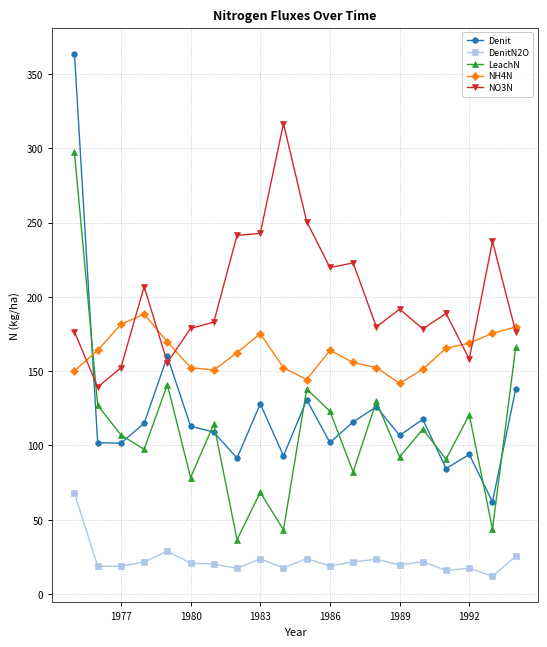

At how many categories does at least one series exceed 357?

1